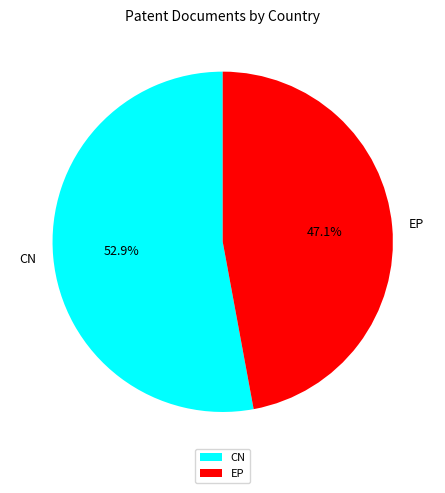

How much of the chart is everything except CN?

47.1%